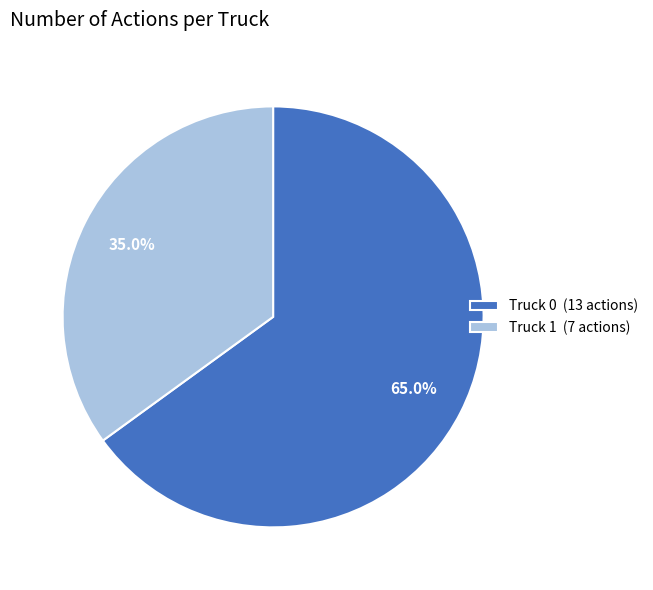

Approximately how many times larger is the value at Truck 0 (13 actions) compared to Truck 1 (7 actions)?

1.9